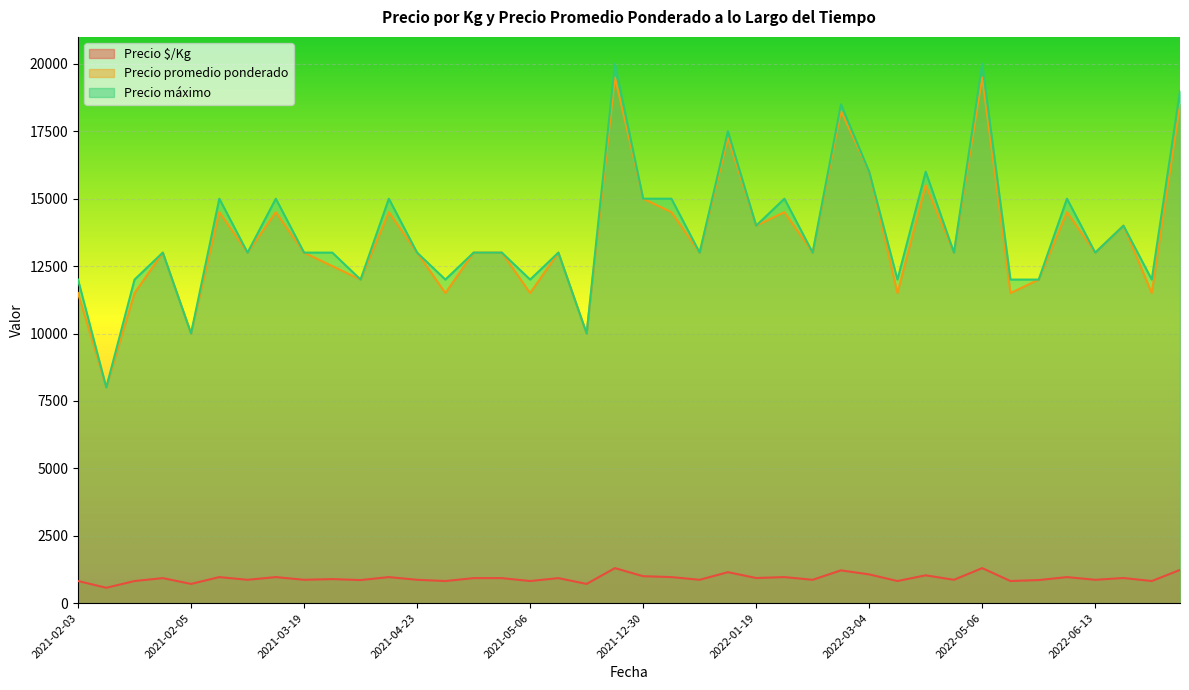

Does the chart display data point markers on the line(s)?

No